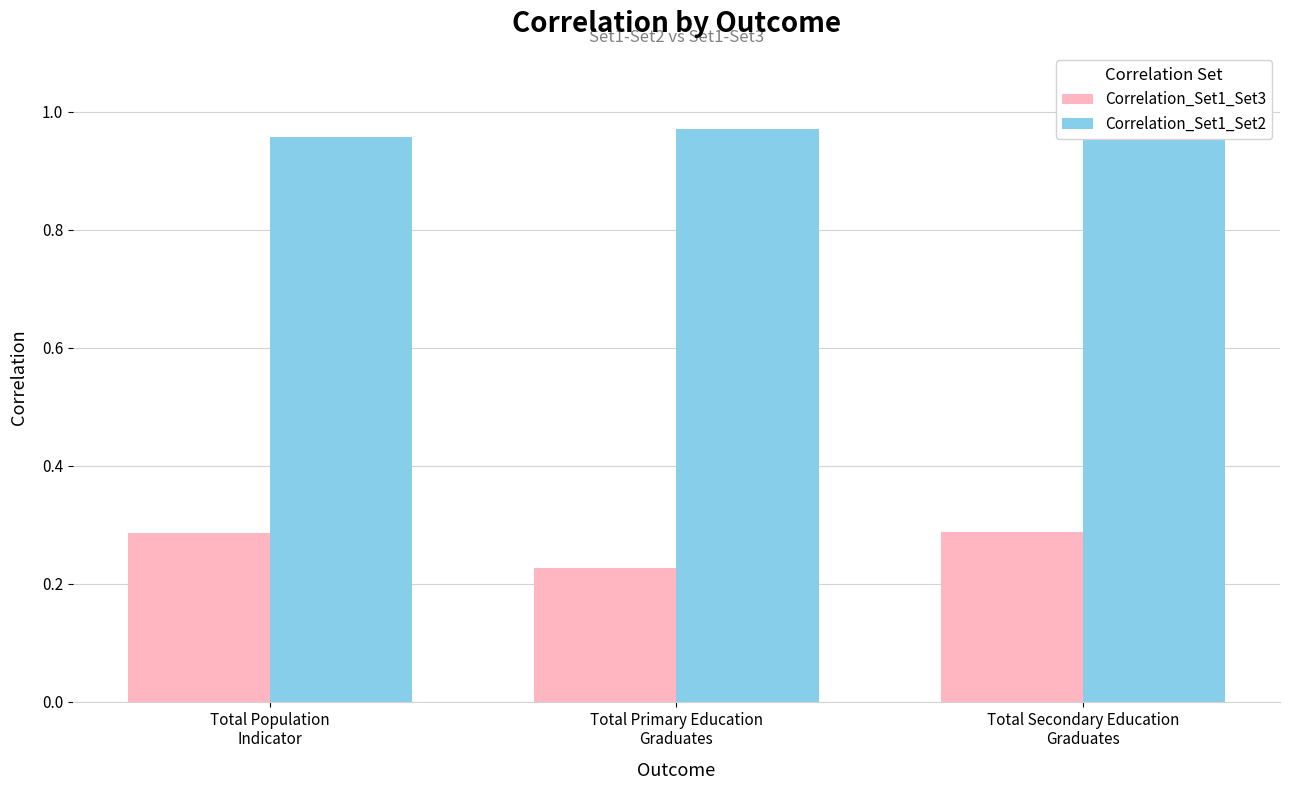

Reading left to right, extract all data points from this chart.

Correlation_Set1_Set3: 0.3	0.2	0.3
Correlation_Set1_Set2: 1.0	1.0	1.0